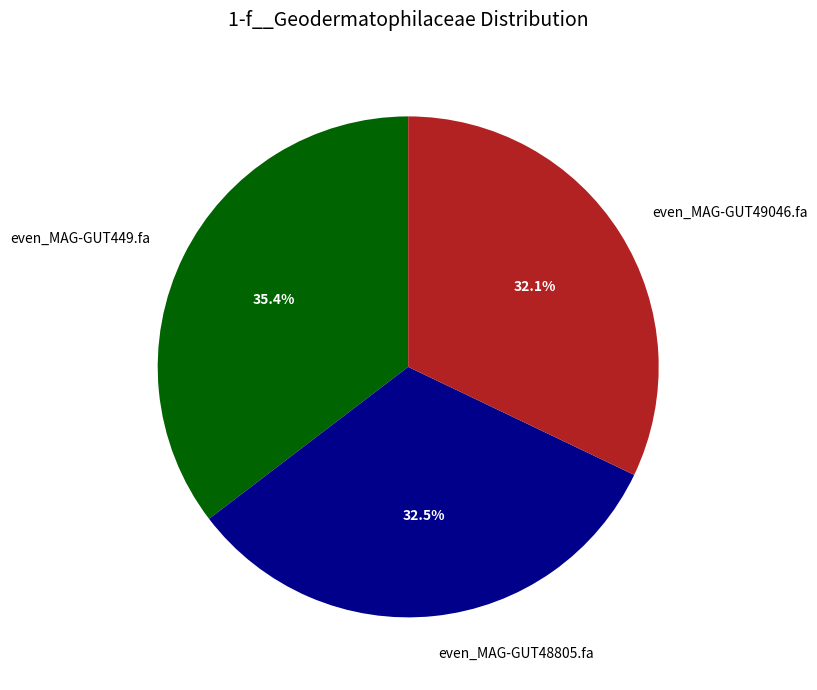

Does even_MAG-GUT48805.fa represent more than half of the total?

No